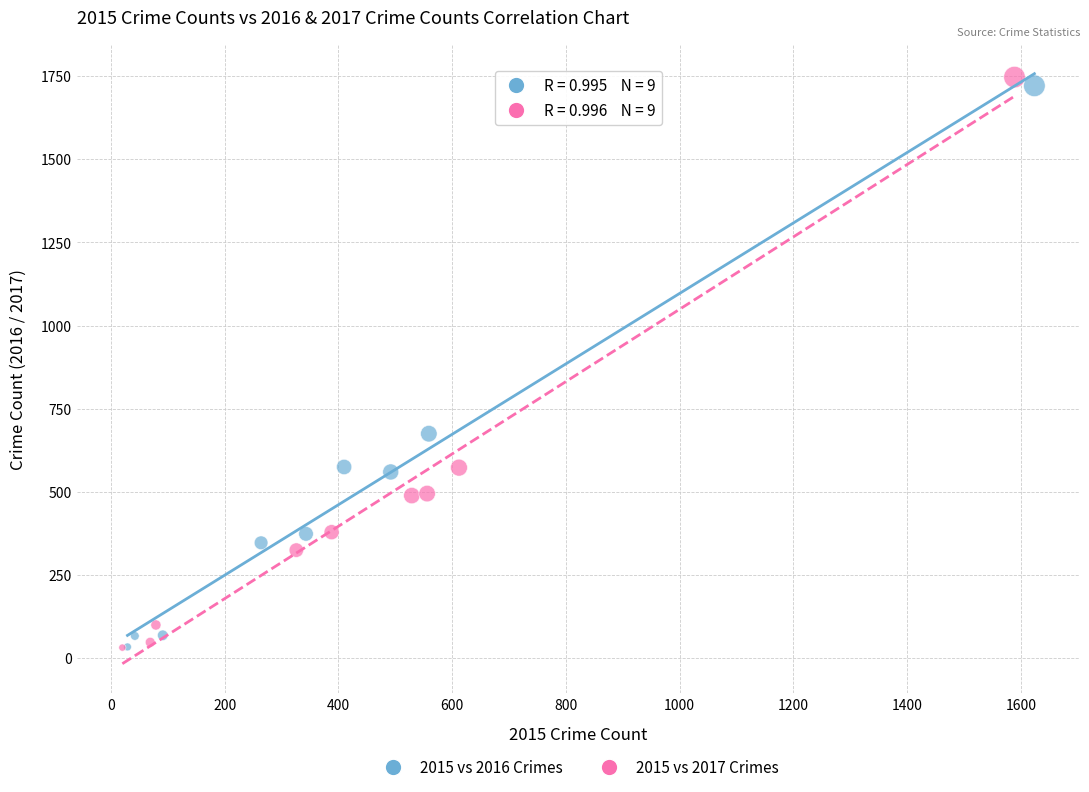

Which series has the largest Y range (max minus min)?

2015 vs 2017 Crimes